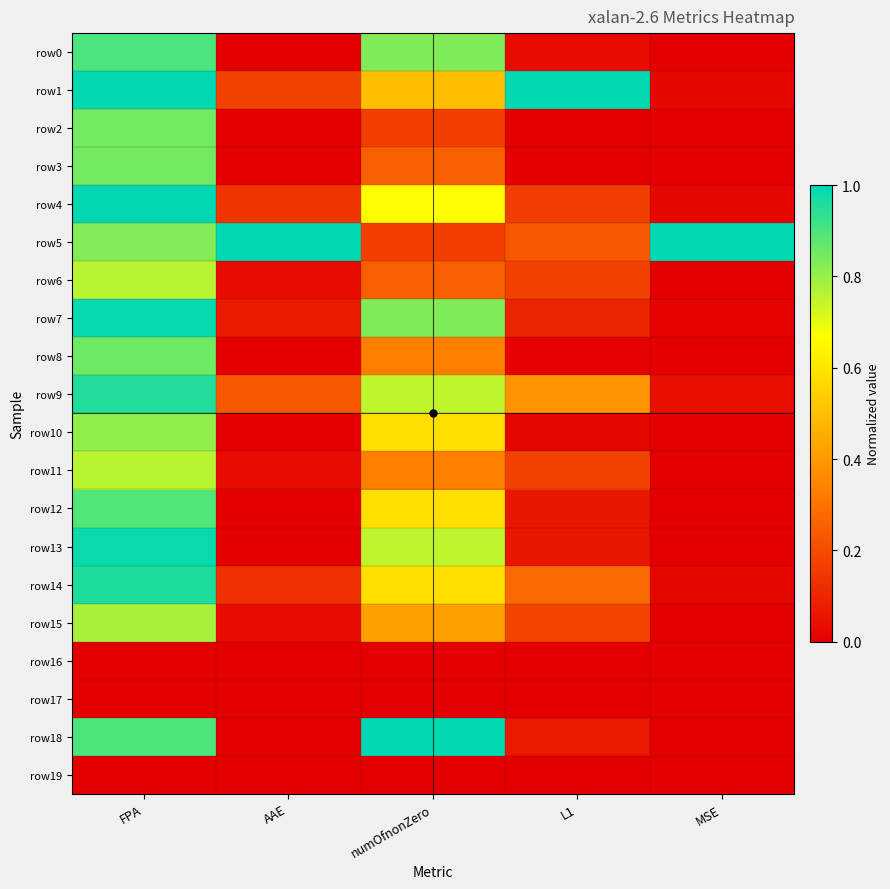

Between FPA and numOfnonZero, which is larger?

FPA